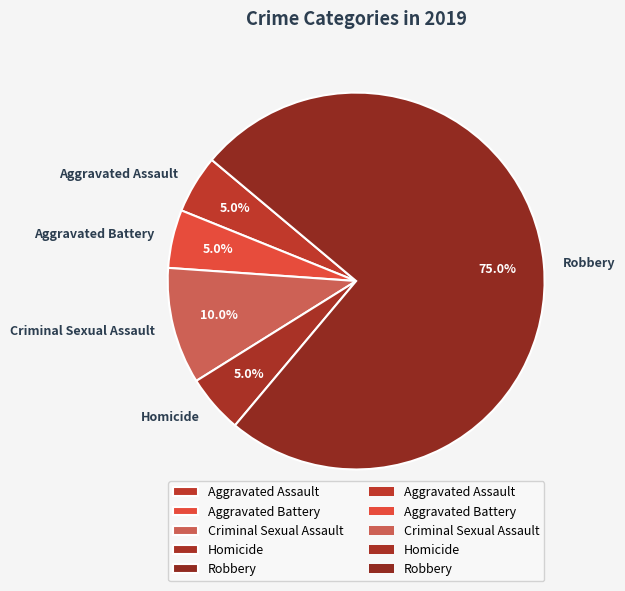

What is the ratio of the value at Aggravated Battery to the value at Homicide?

1.0